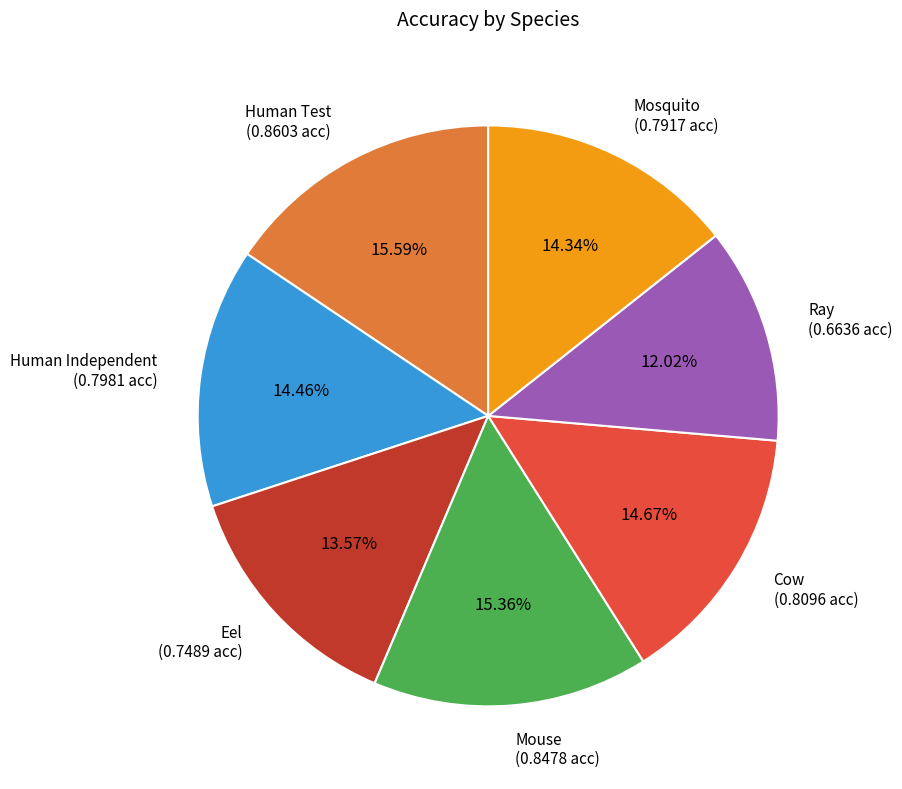

Is there any slice that represents more than half of the pie?

No